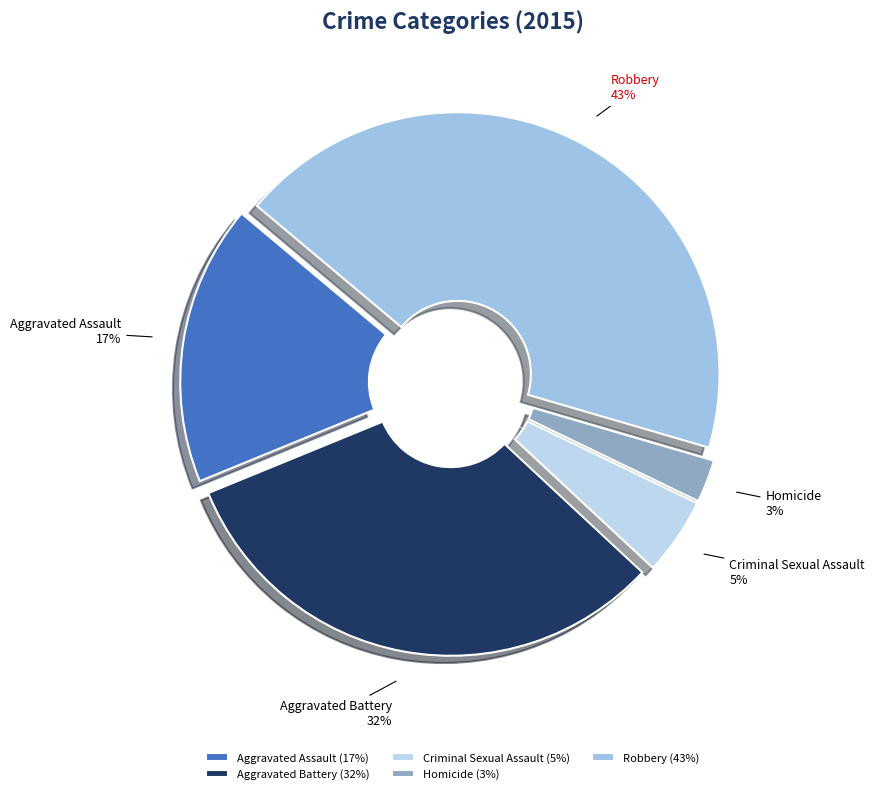

What percentage is the Aggravated Assault slice, to the nearest percent?

17%